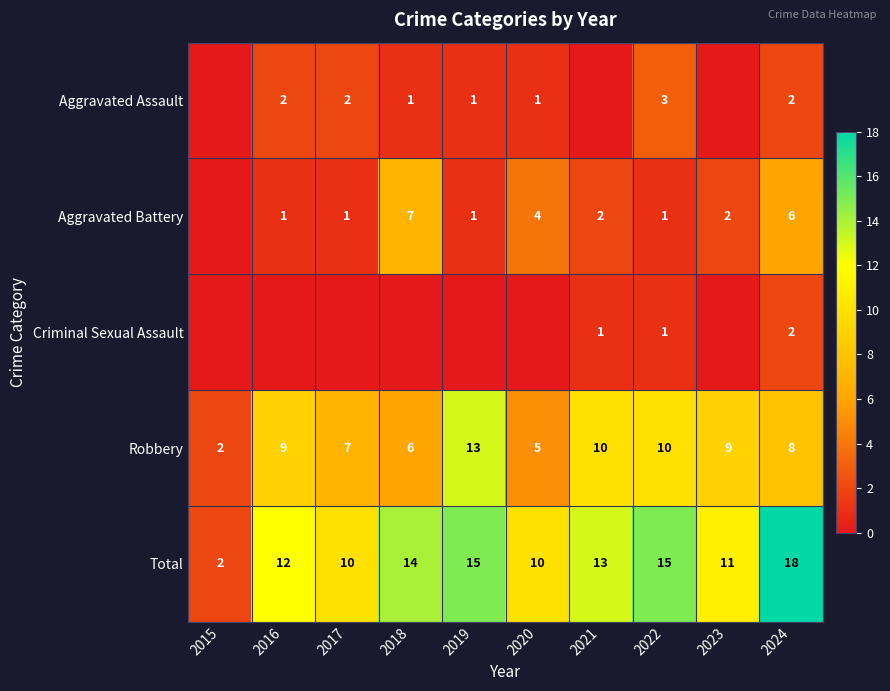

Which category has the lowest value in the Robbery series?

2015